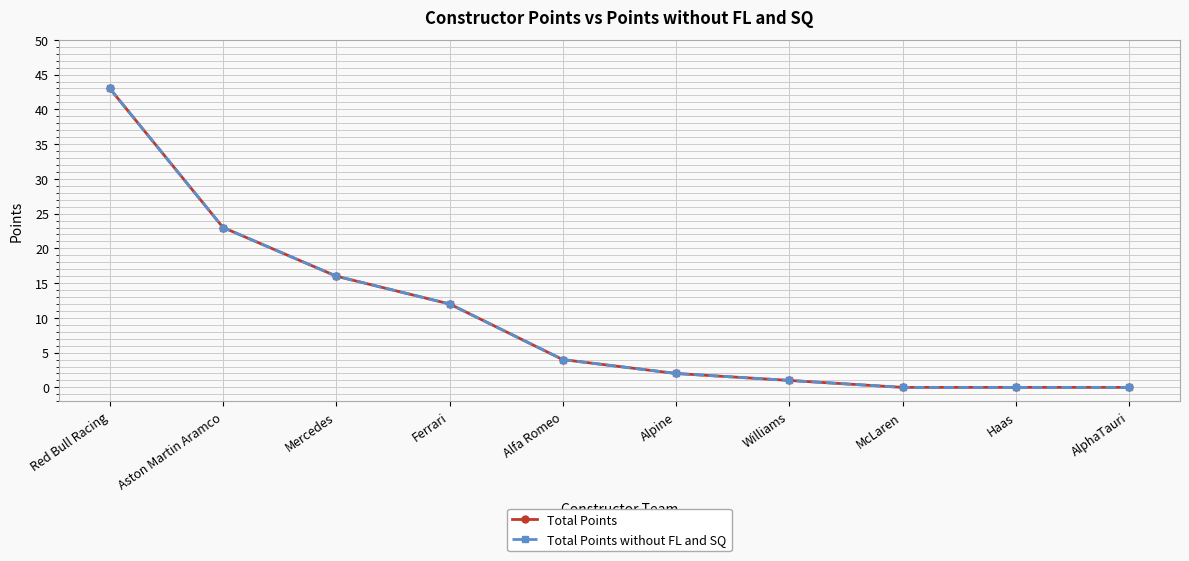

Is this an area chart (filled region under the line)?

No